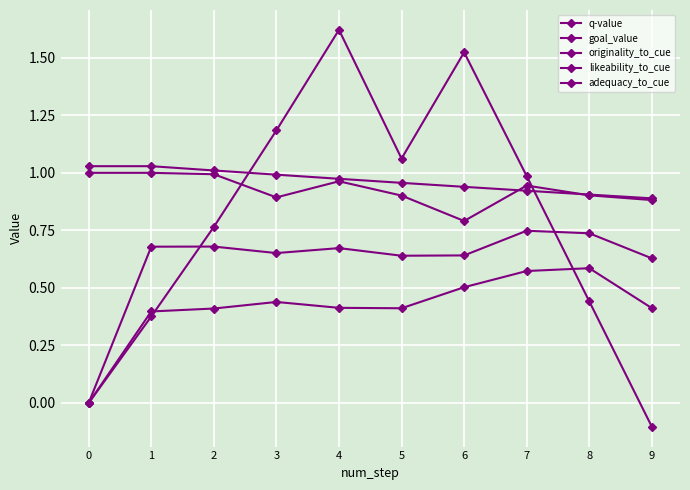

How many series are shown in this chart?

5